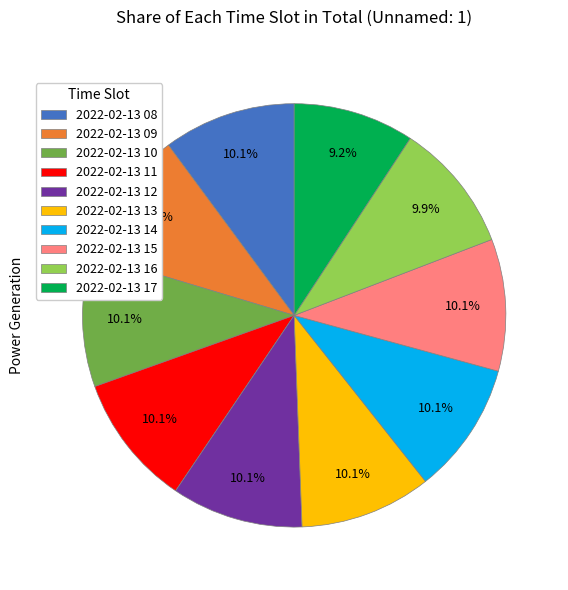

What percentage is the 2022-02-13 16 slice, to the nearest percent?

10%